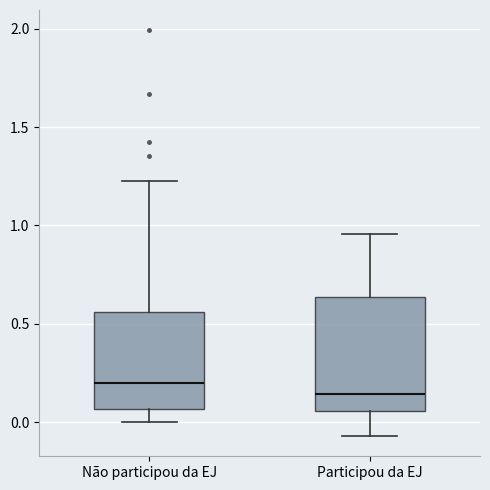

Where does the lower whisker of the box for Não participou da EJ end on the y-axis? The values are not printed on the chart, so give them approximately, as read against the axis.

0.00